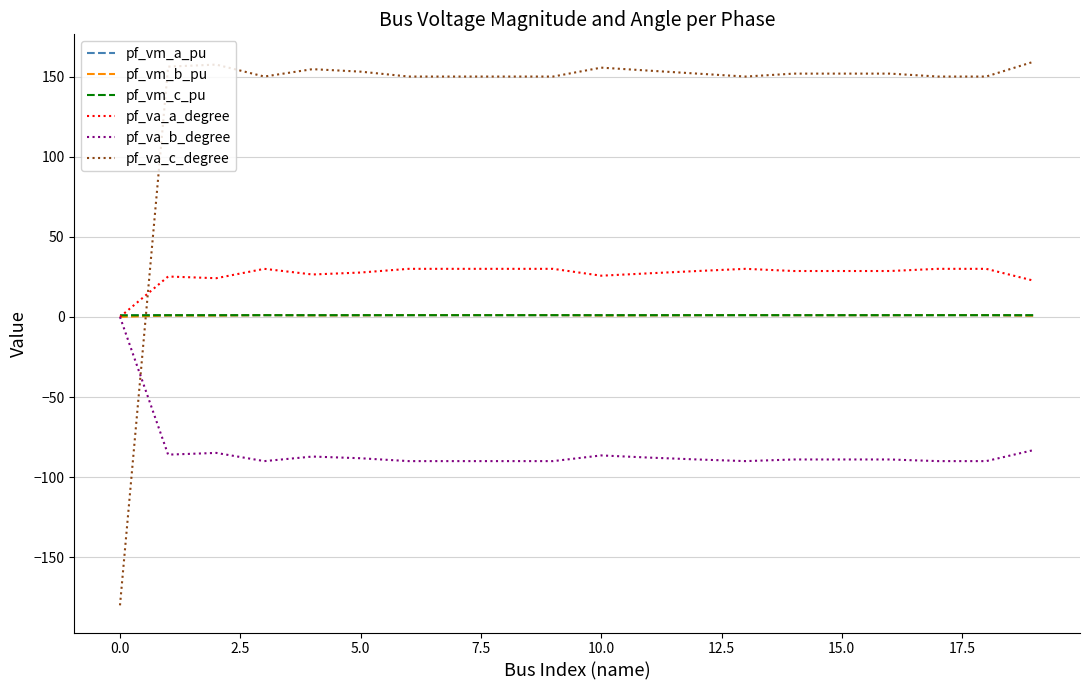

Which series ends up on top after the final intersection of pf_va_c_degree and pf_vm_a_pu?

pf_va_c_degree